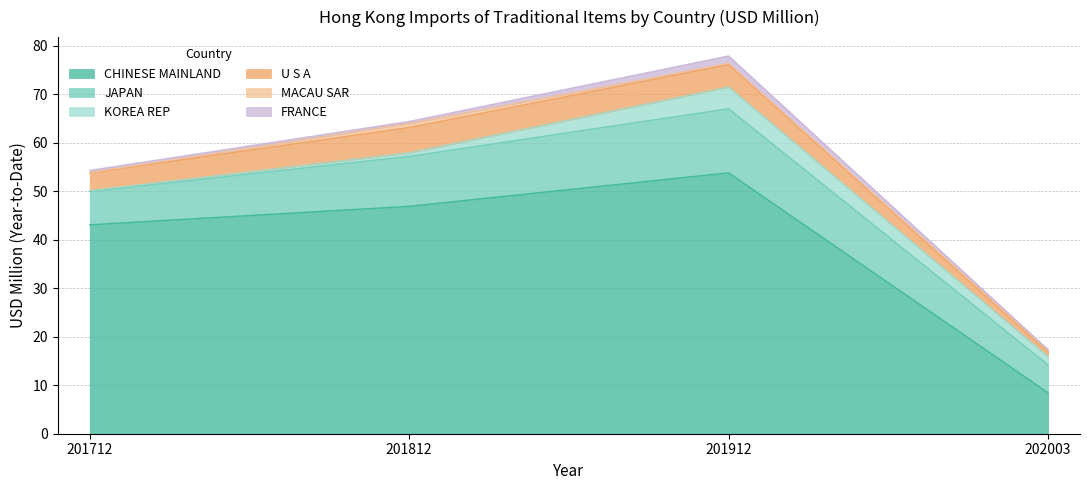

At which category is the sum across all series the highest?

201912